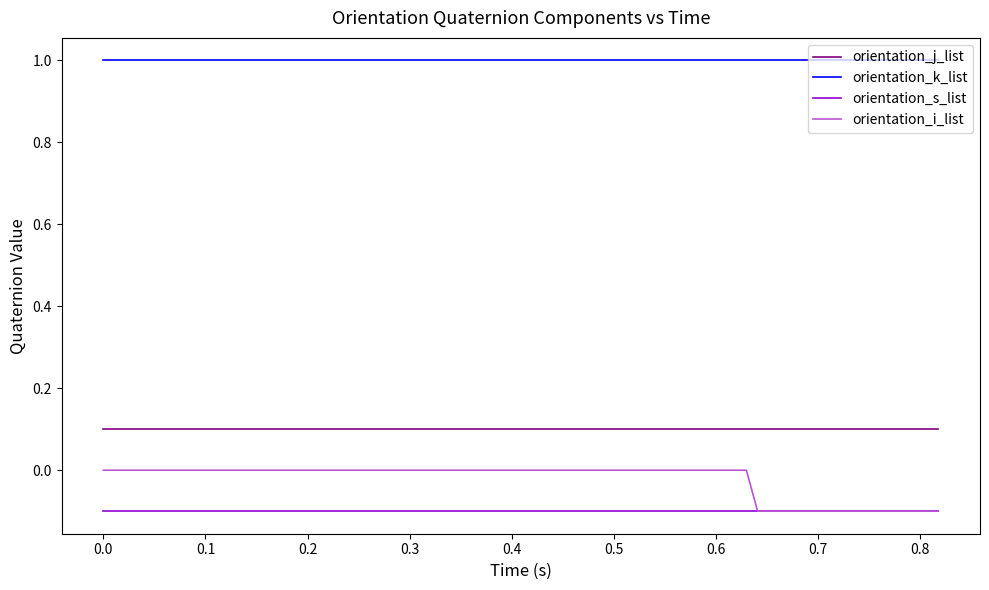

What is the sum of all orientation_k_list values?

40.0